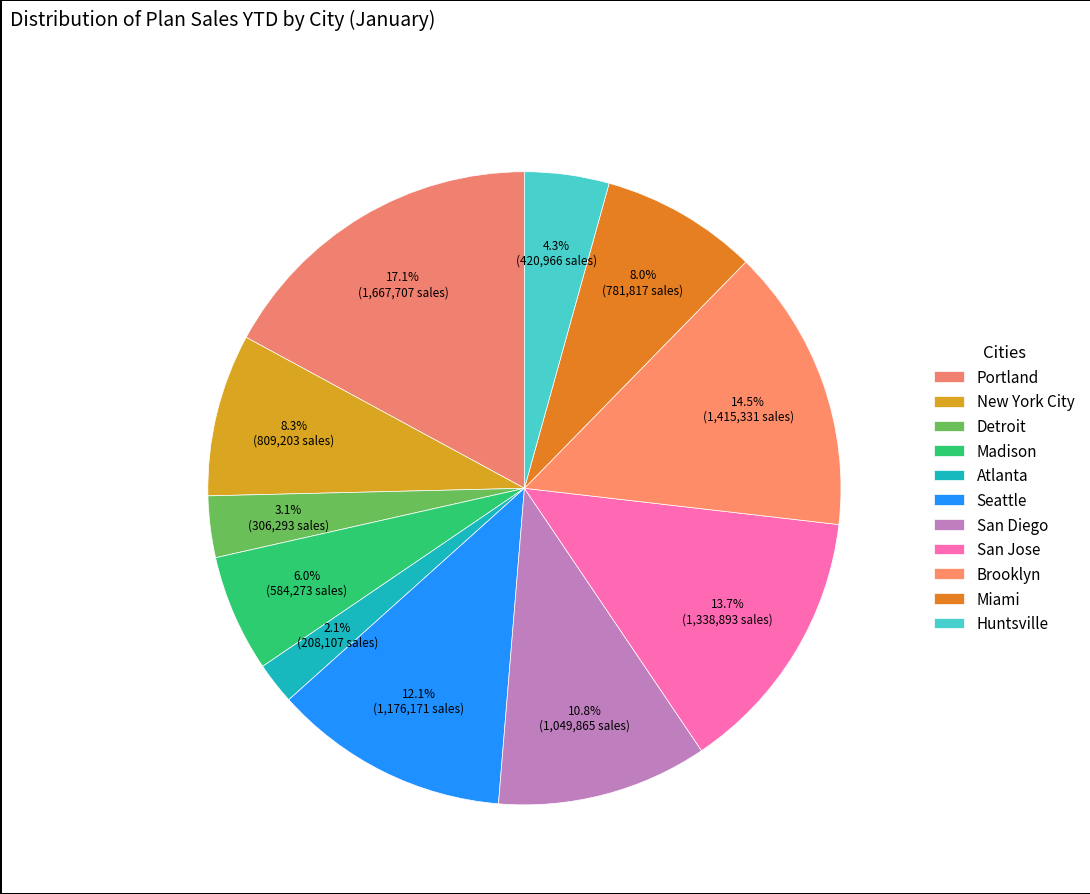

How many slices are in this pie chart?

11